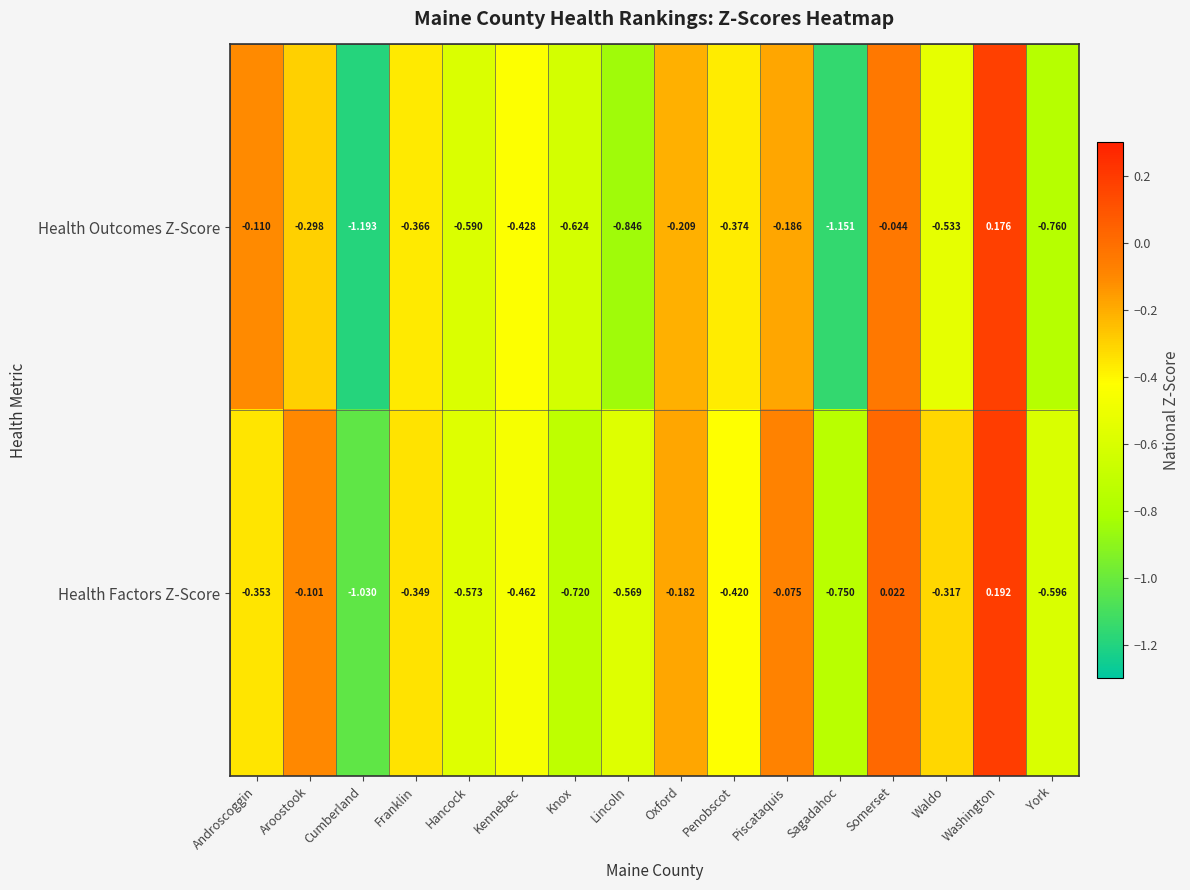

Where is Health Outcomes Z-Score nearest to the value 0?

Somerset